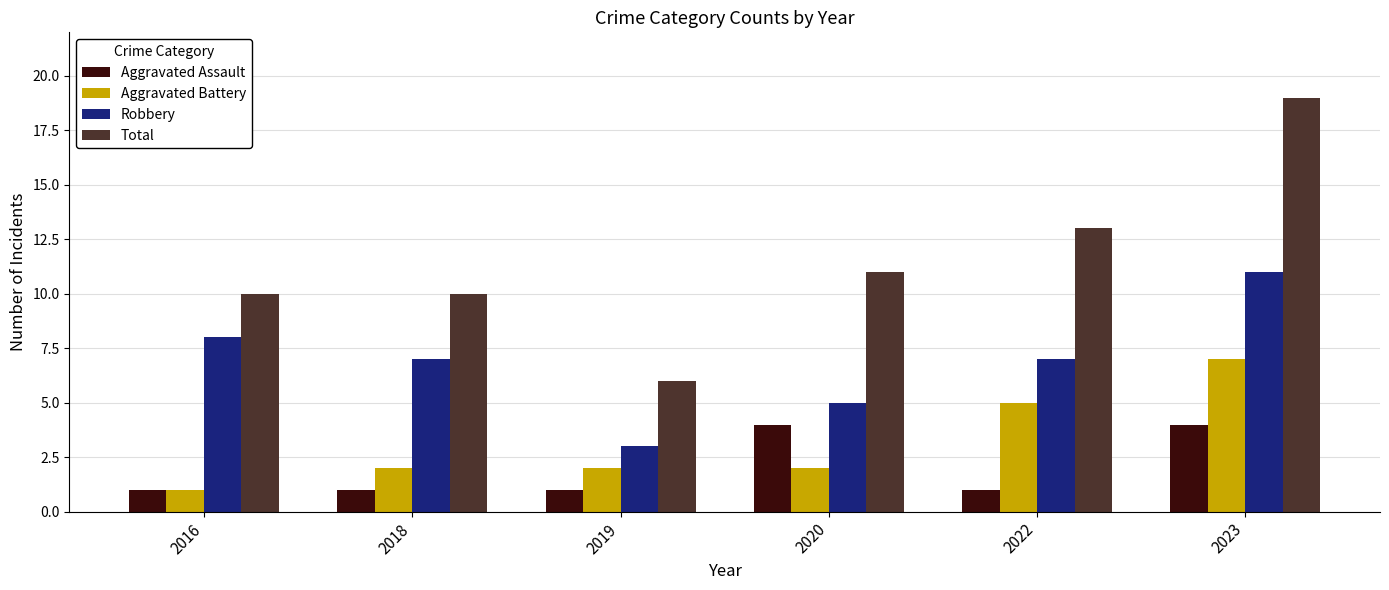

Is it true that Robbery equals 2 at 2022?

False